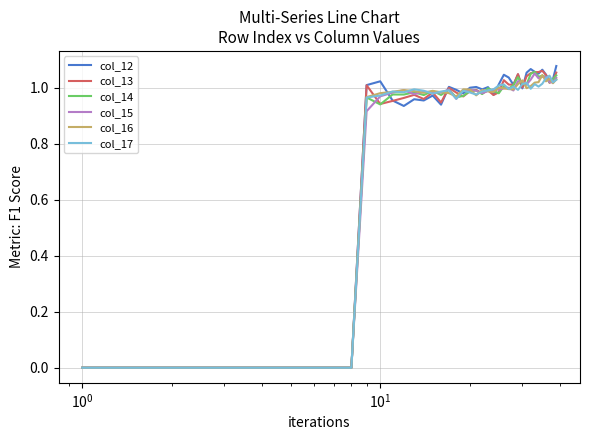

Which series has the widest spread of values?

col_12